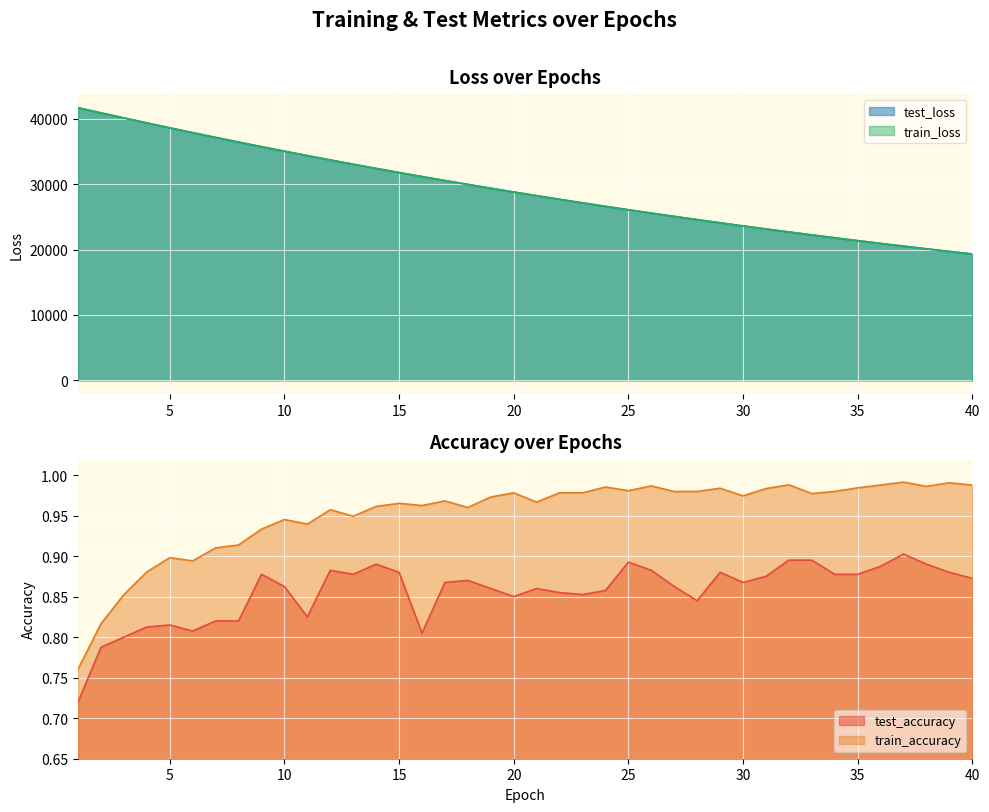

True or false: train_loss and test_loss cross at least once.

False